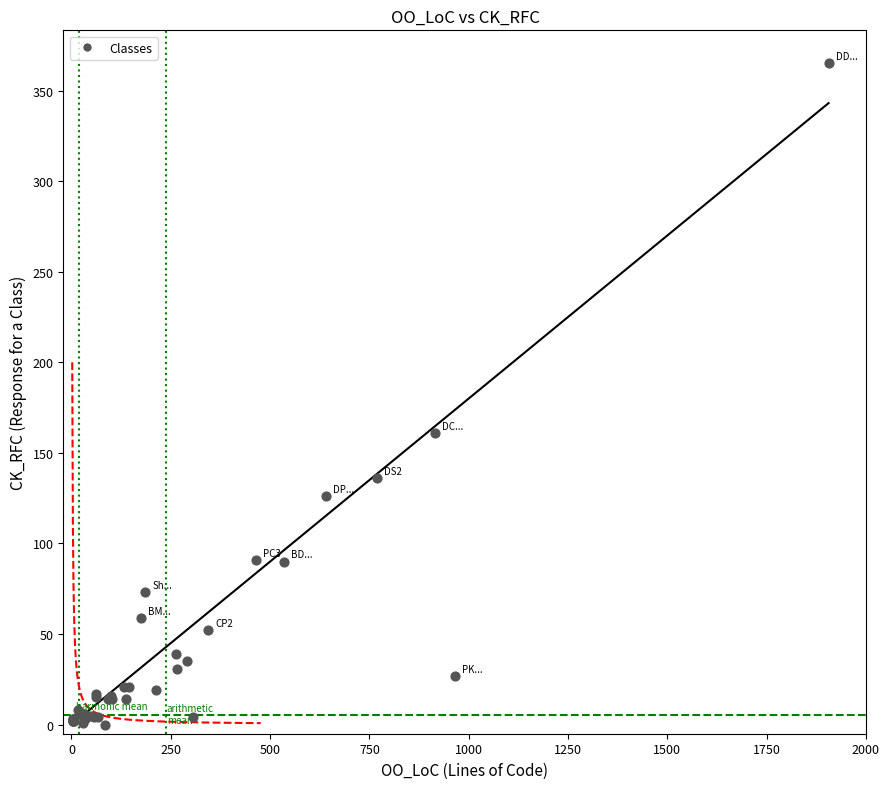

What Y value in the scatter plot is closest to 182?

161